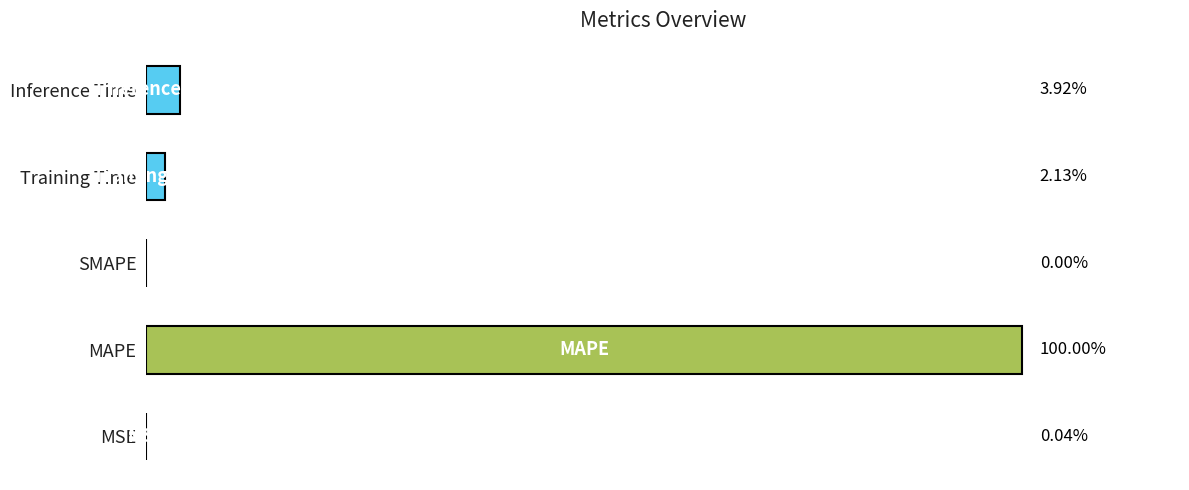

Are the bars horizontal?

Yes